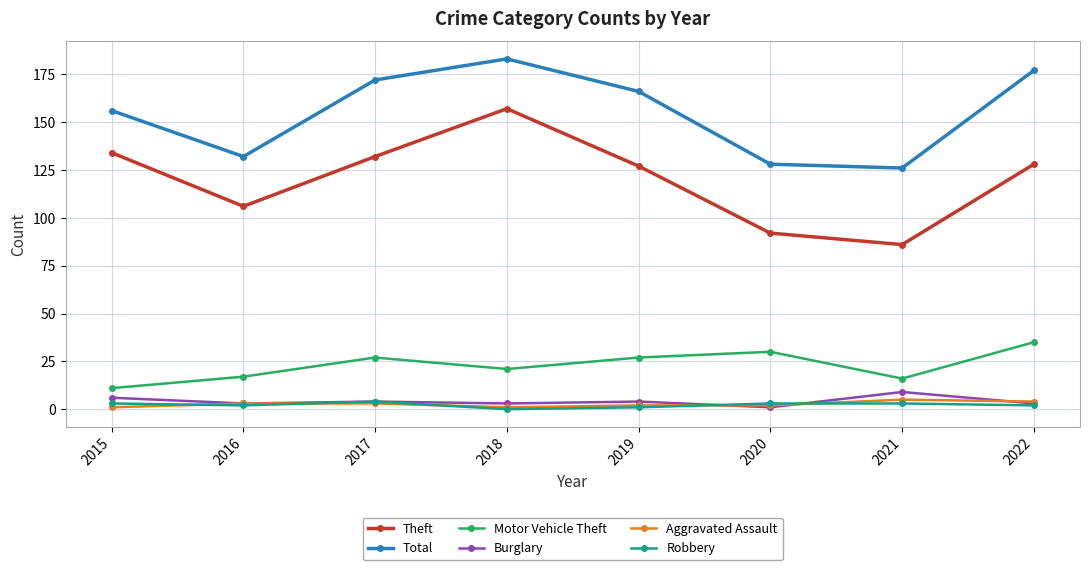

True or false: Motor Vehicle Theft has a value of 25 at 2021.

False